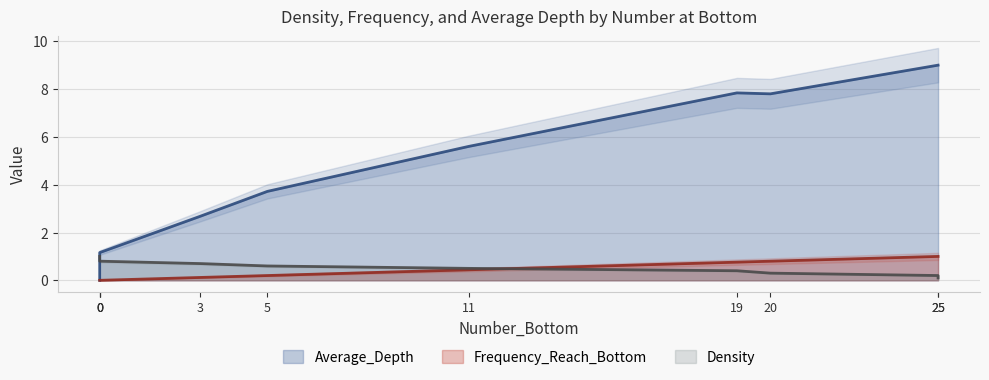

What are all the series names shown in the legend?

Density, Frequency_Reach_Bottom, Average_Depth